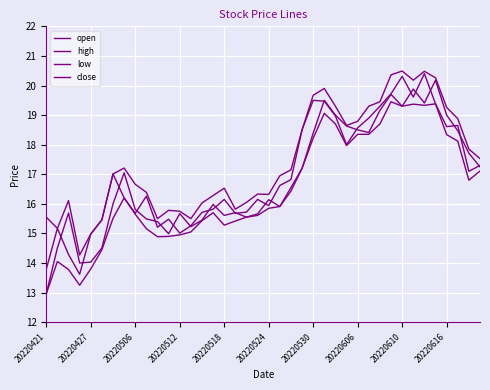

Is this an area chart (filled region under the line)?

No